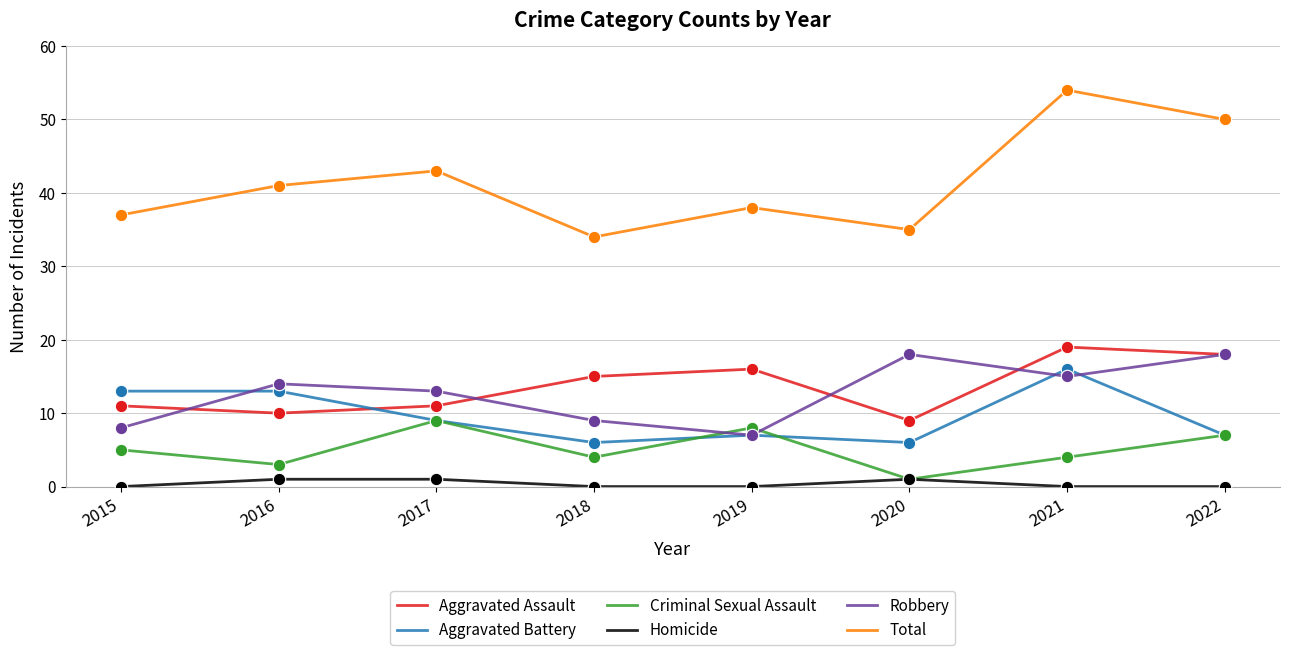

Which series has the largest total across all categories?

Total